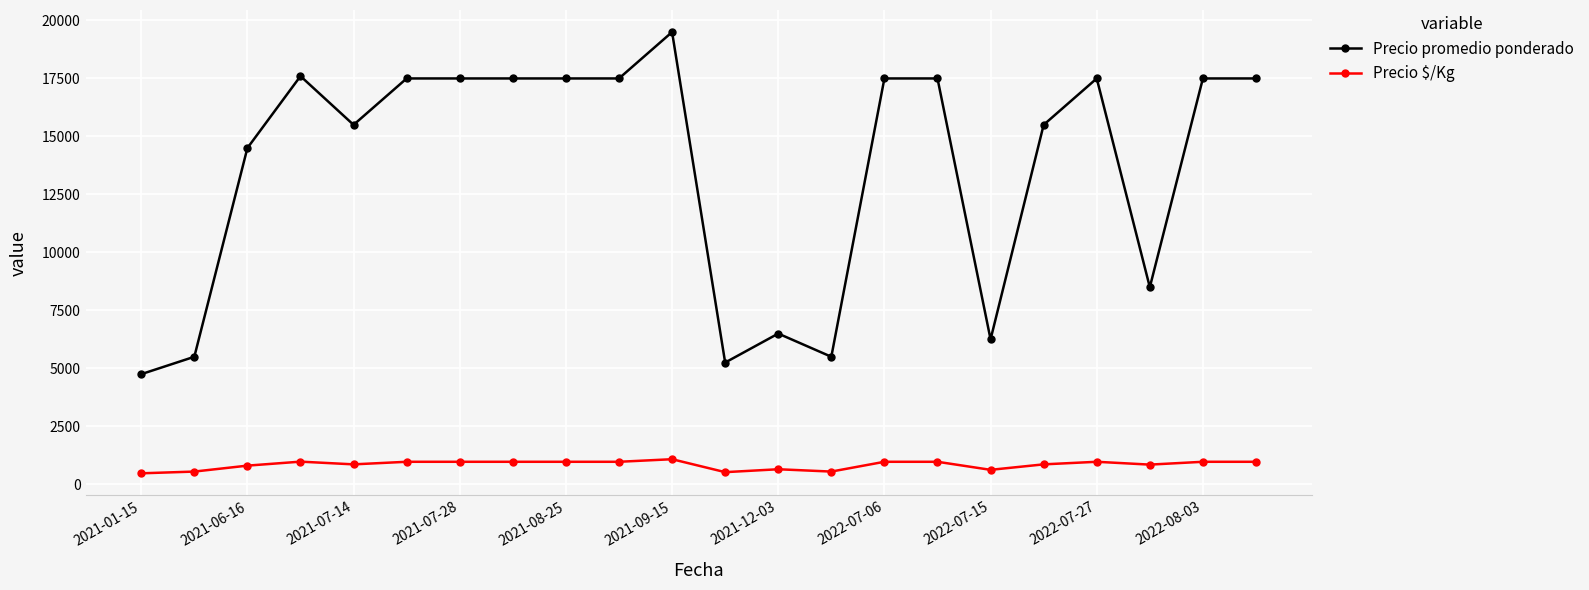

True or false: Precio $/Kg has more than 1 points higher than both neighbors.

True